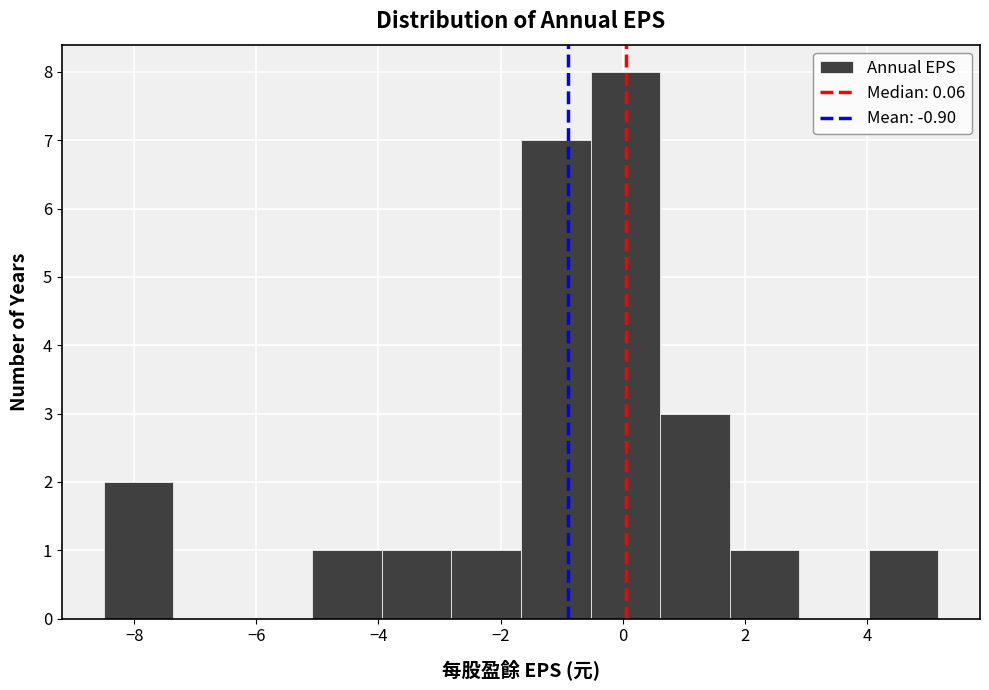

Reading left to right, list every bar in this chart as the range it spans on the x-axis followed by its height. Neither the bar edges nor the heights are printed on the chart, so give them approximately, as read against the axes.

-8.4 to -7.4: 2
-7.4 to -6.2: 0
-6.2 to -5.0: 0
-5.0 to -4.0: 1
-4.0 to -2.8: 1
-2.8 to -1.6: 1
-1.6 to -0.6: 7
-0.6 to 0.6: 8
0.6 to 1.8: 3
1.8 to 2.8: 1
2.8 to 4.0: 0
4.0 to 5.2: 1